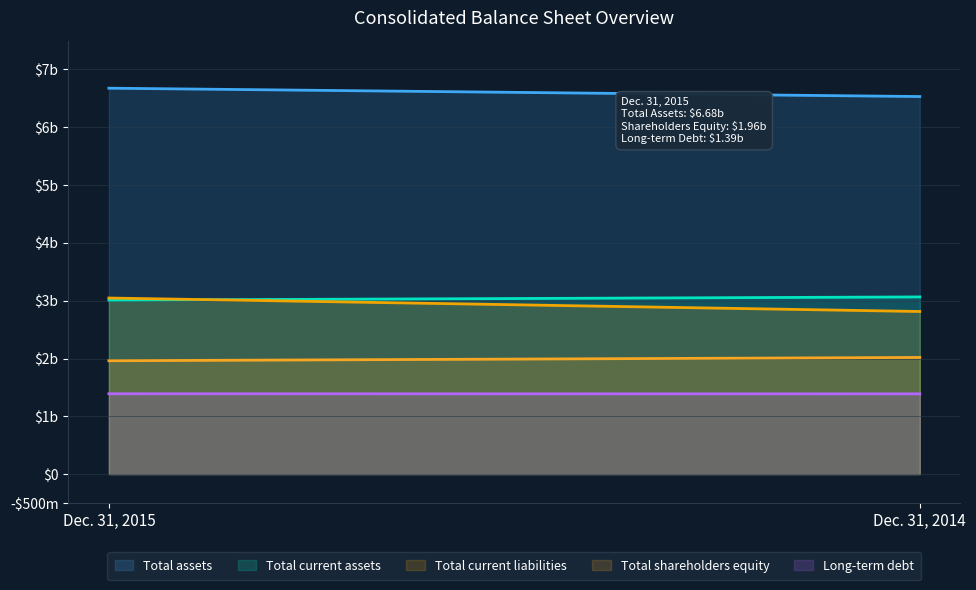

What is the minimum value for Total current assets?

3010026